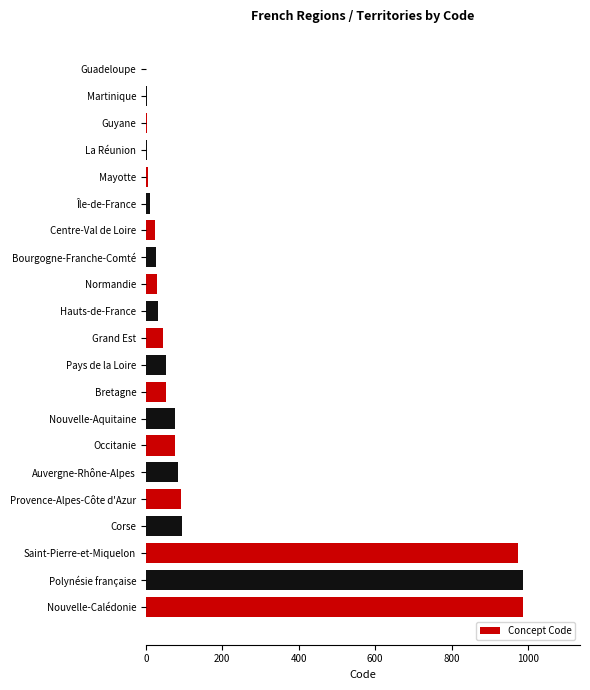

Count the number of data series in this chart.

1